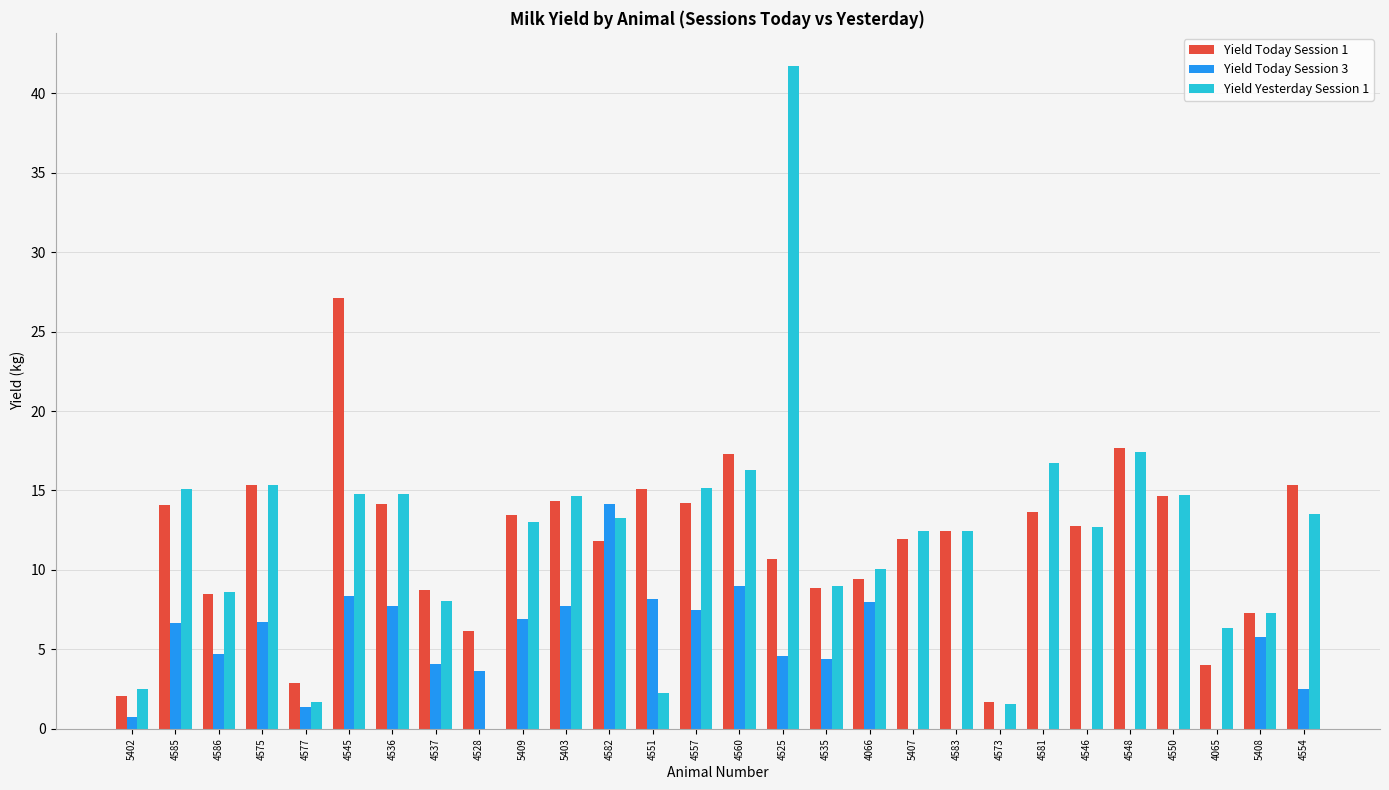

Does the chart contain stacked bars?

No